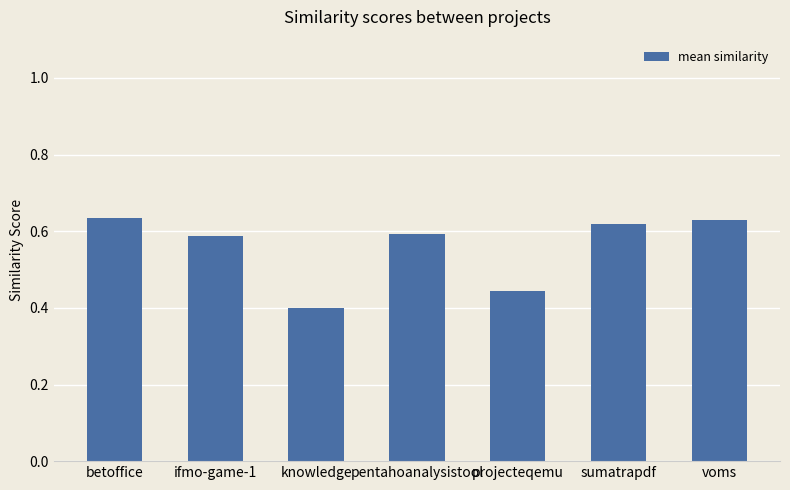

Which has a higher value, knowledge or voms?

voms